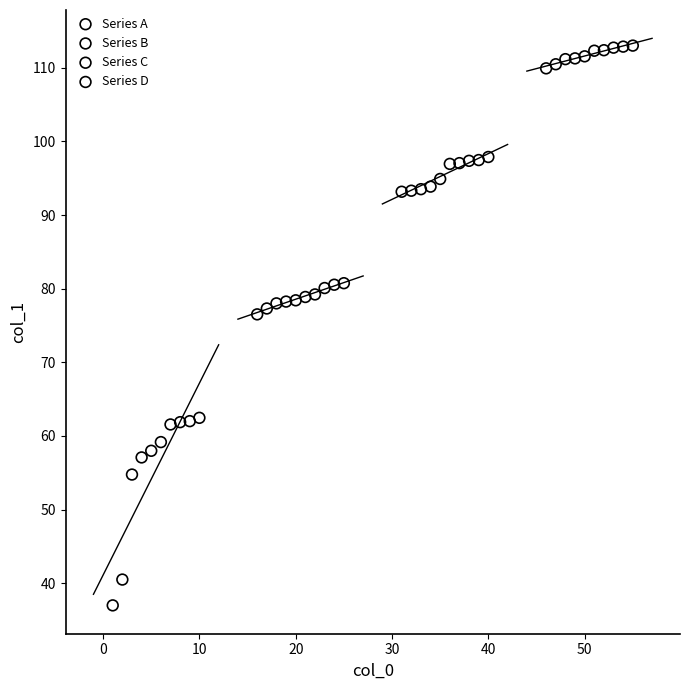

Which series reaches the maximum Y coordinate?

Series D